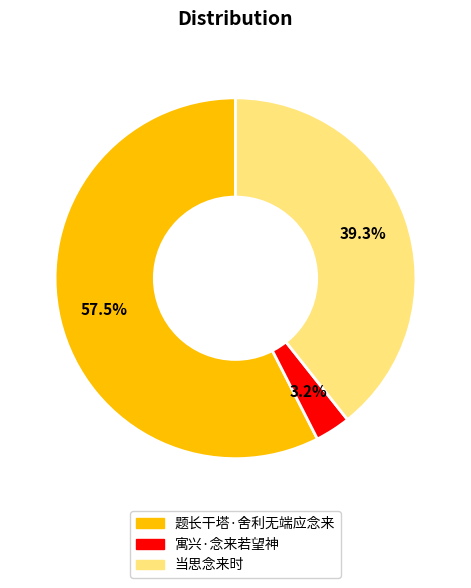

To the nearest percent, what portion does 当思念来时 represent?

39%